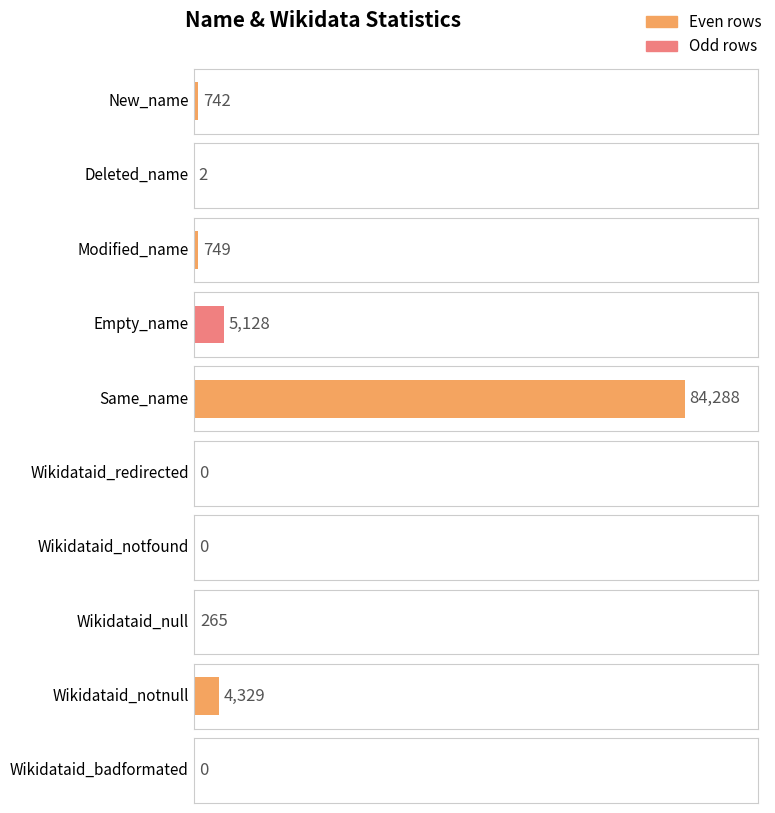

Rank the categories by value from highest to lowest.

Same_name, Empty_name, Wikidataid_notnull, Modified_name, New_name, Wikidataid_null, Deleted_name, Wikidataid_redirected, Wikidataid_notfound, Wikidataid_badformated